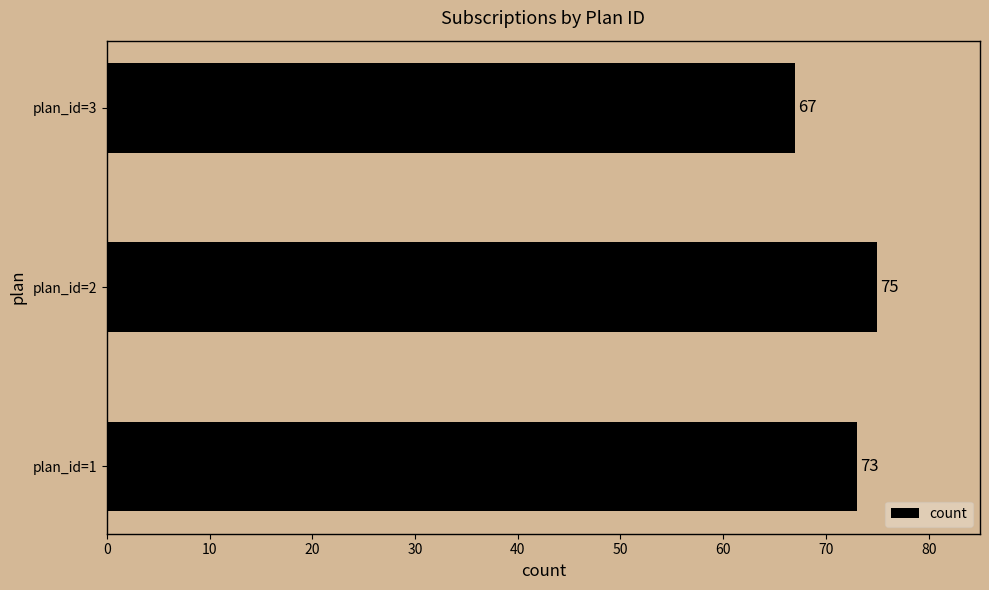

How many values are between 67 and 75?

3